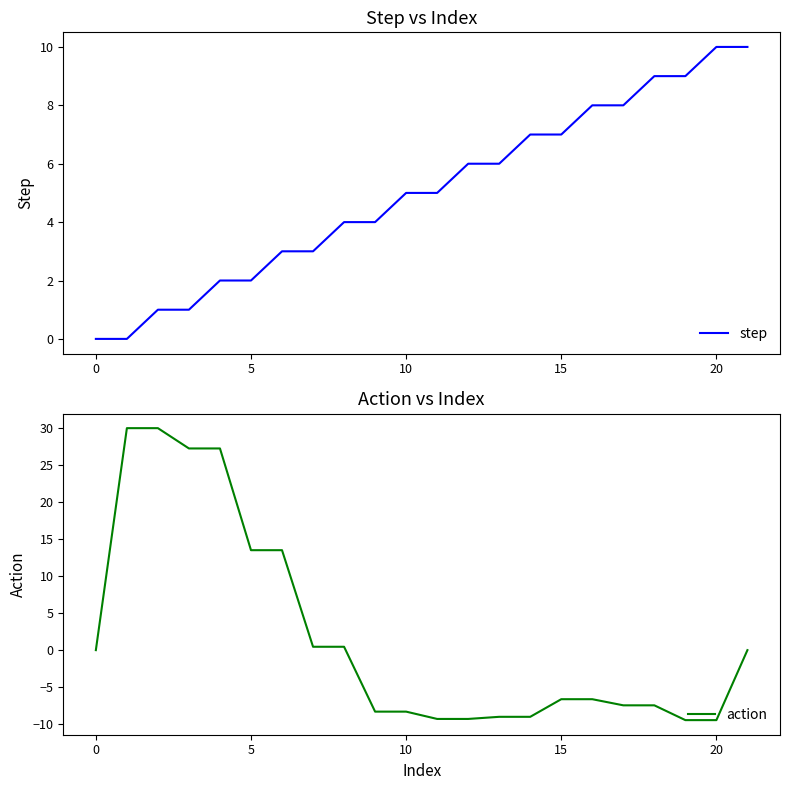

Is this an area chart (filled region under the line)?

No